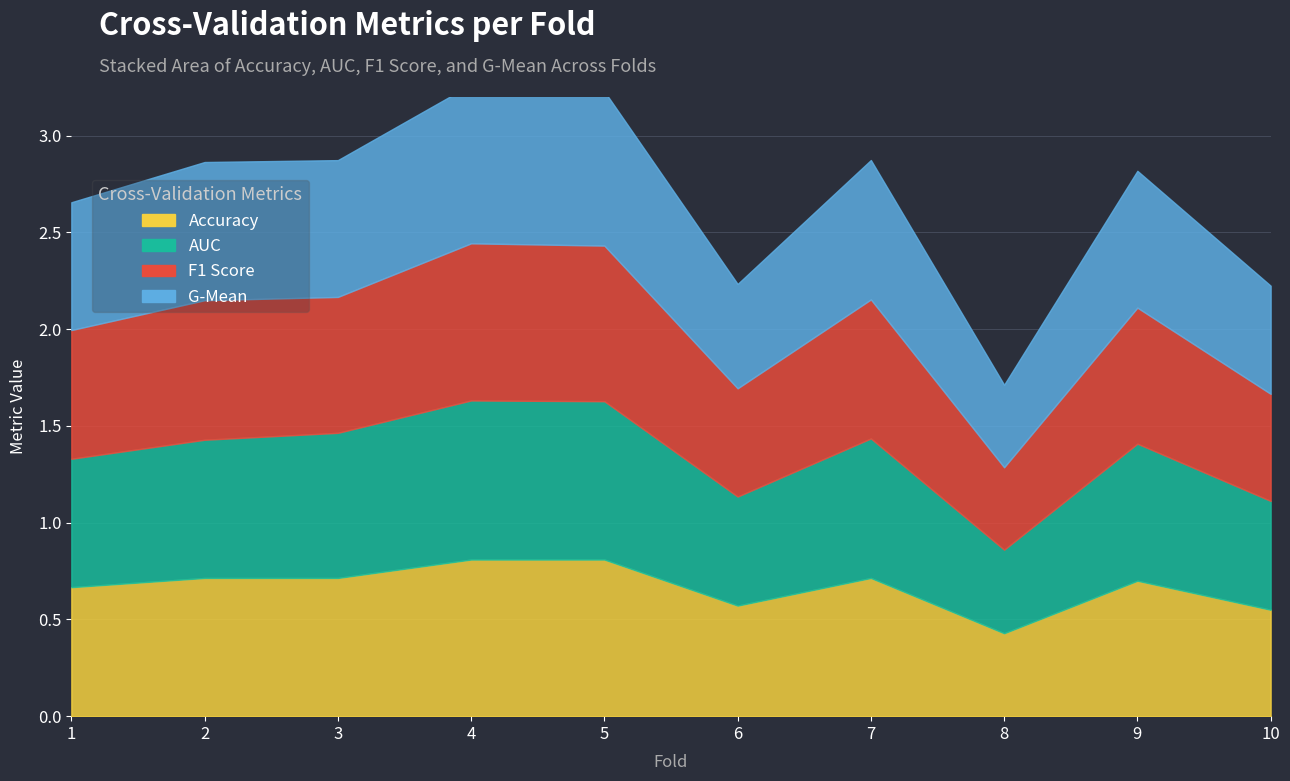

Reading right to left, list all the values displayed in this chart.

accuracy: 10=0.6	9=0.7	8=0.4	7=0.7	6=0.6	5=0.8	4=0.8	3=0.7	2=0.7	1=0.7
auc: 10=0.6	9=0.7	8=0.4	7=0.7	6=0.6	5=0.8	4=0.8	3=0.8	2=0.7	1=0.7
f1_score: 10=0.6	9=0.7	8=0.4	7=0.7	6=0.6	5=0.8	4=0.8	3=0.7	2=0.7	1=0.7
g_mean: 10=0.6	9=0.7	8=0.4	7=0.7	6=0.5	5=0.8	4=0.8	3=0.7	2=0.7	1=0.7